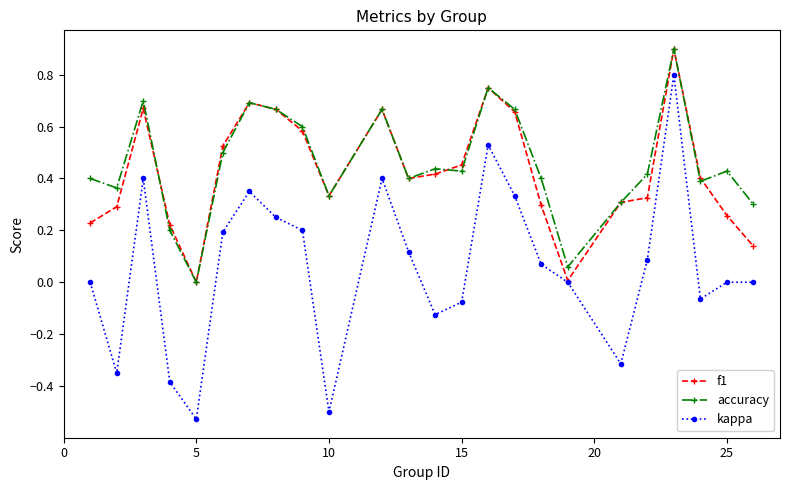

Does the chart have visible grid lines?

No